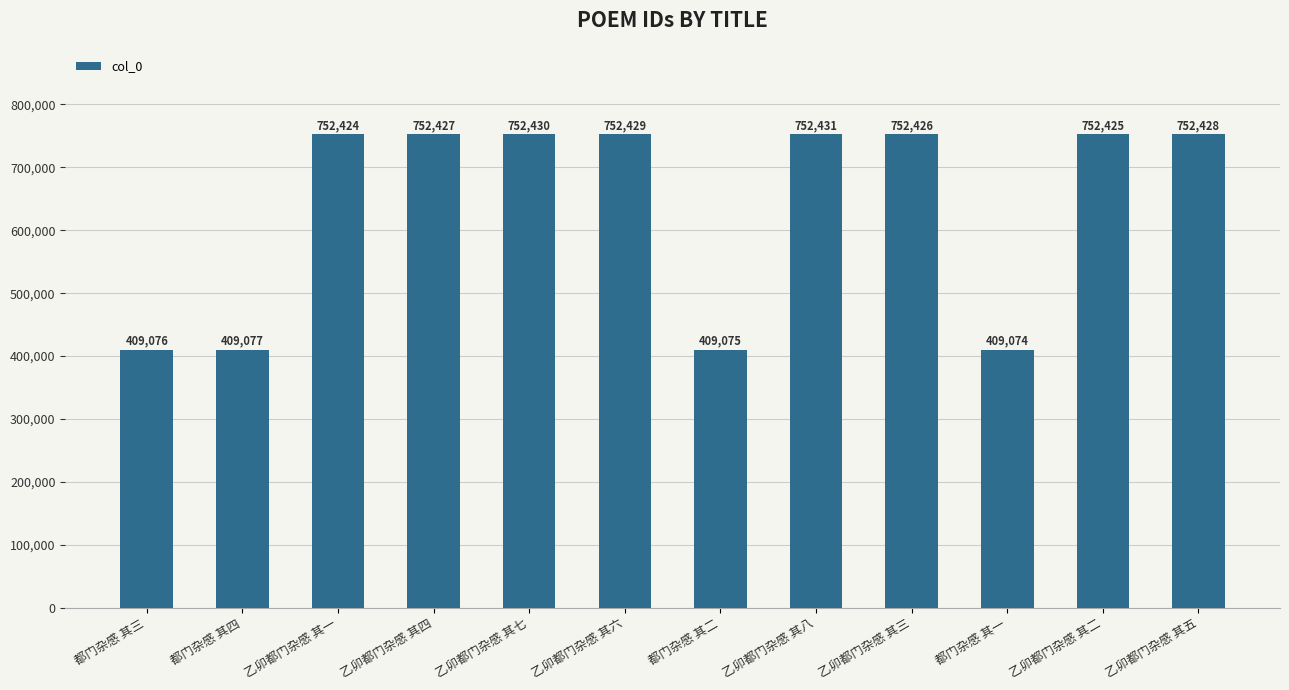

What is the difference between the values at 都门杂感 其四 and 乙卯都门杂感 其一?

343347